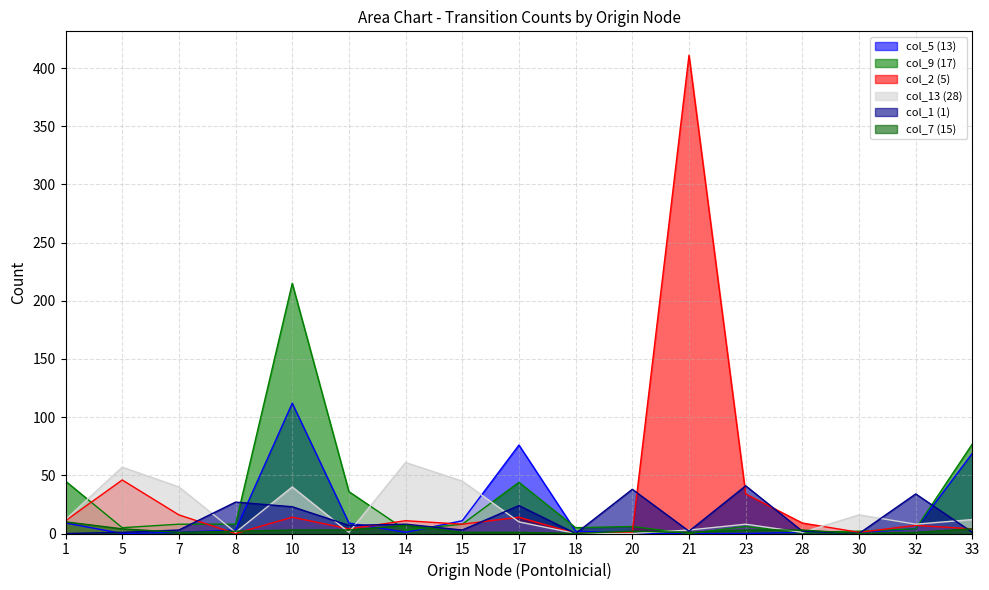

What is the difference between the maximum and minimum values in the col_9 (17) series?

215